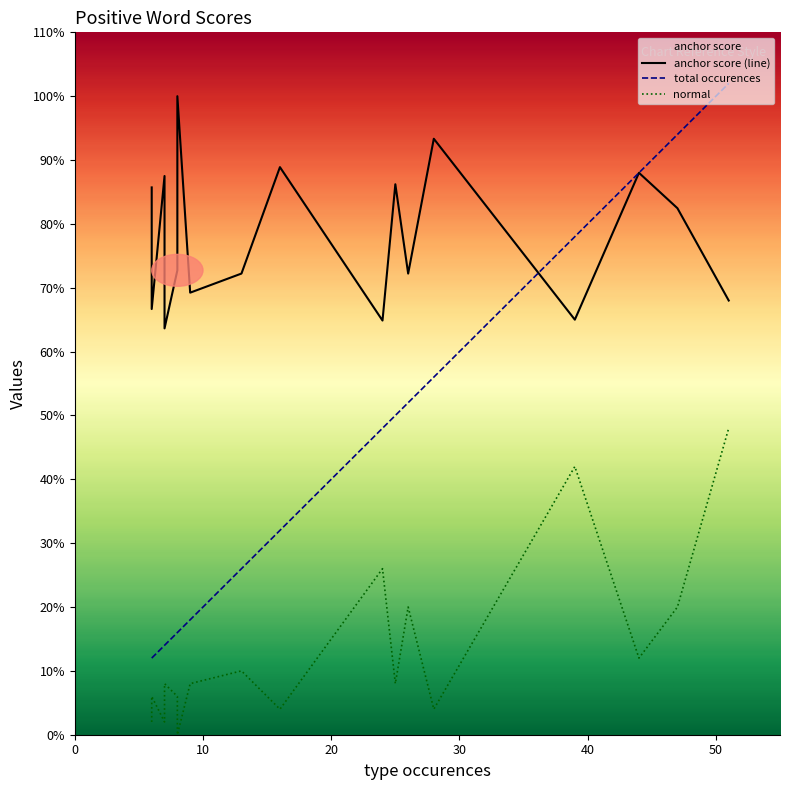

How many lines are shown in the chart?

3